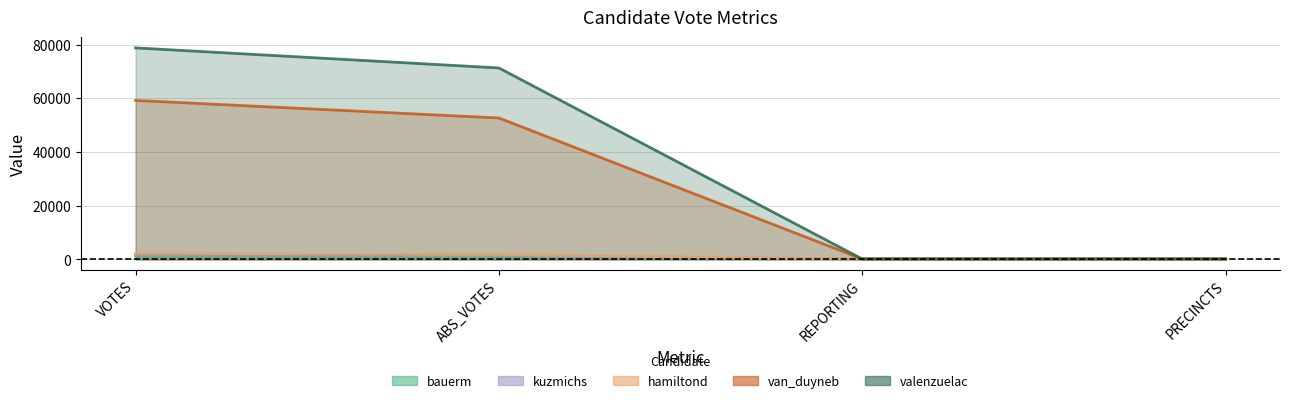

True or false: valenzuelac has a value of 179 at PRECINCTS.

True